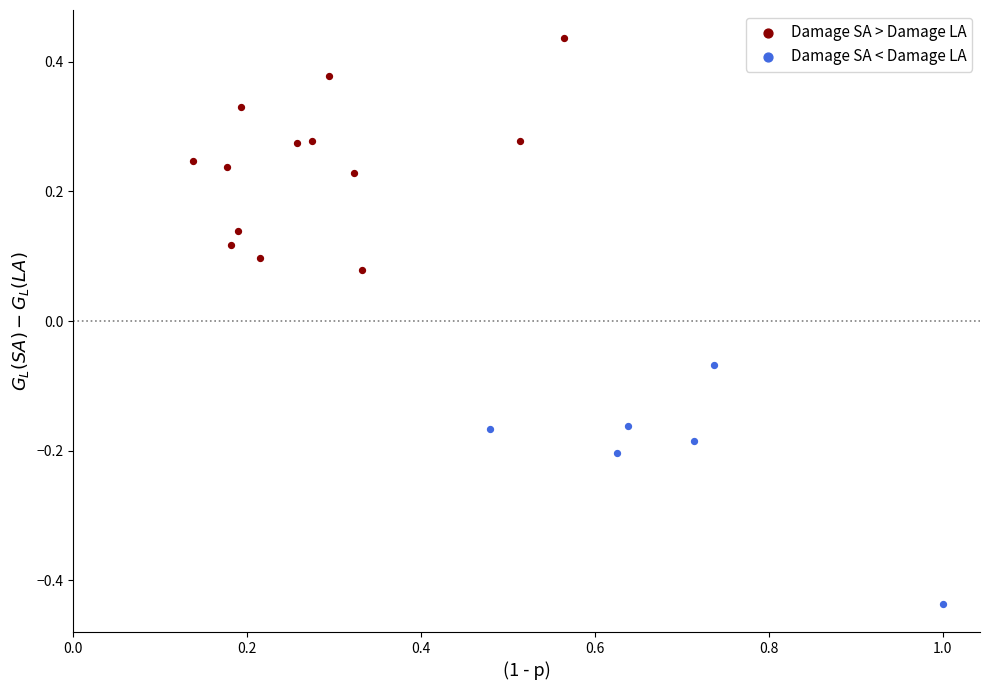

Which series reaches the maximum Y coordinate?

Damage SA > Damage LA